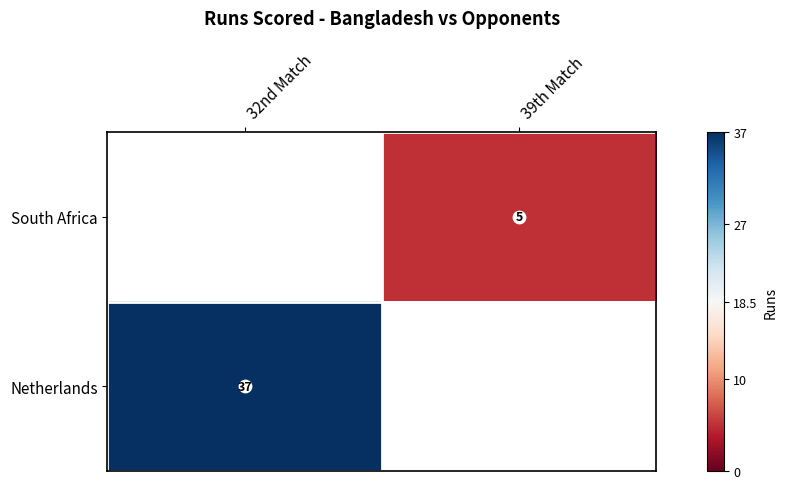

The Netherlands series shows 37 at 32nd Match. True or false?

True